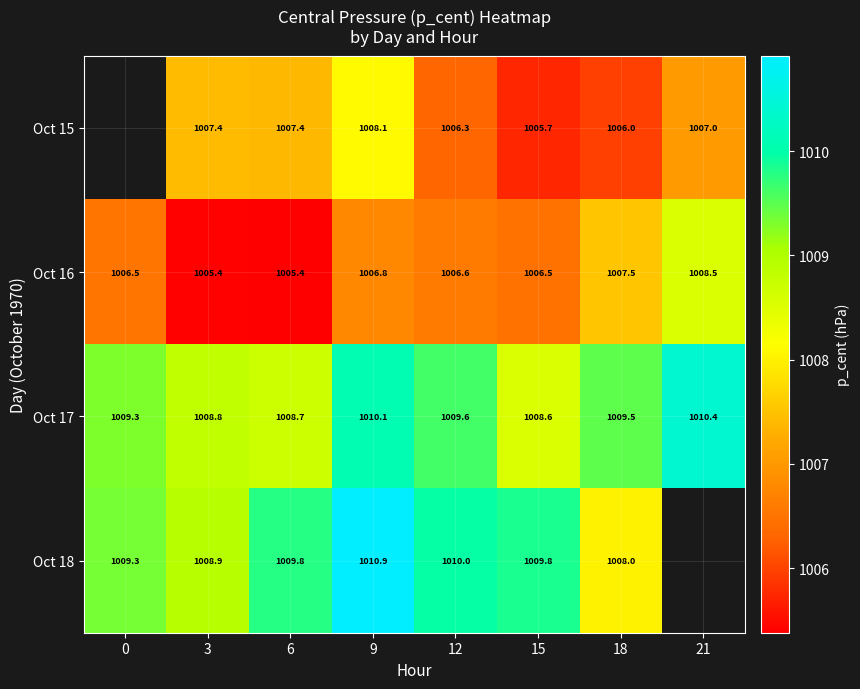

Is the value of Oct 16 at 15 greater than the value of Oct 17 at 3?

No